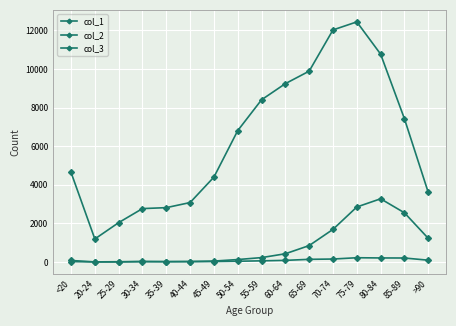

Which category has the lowest value in the col_1 series?

20-24